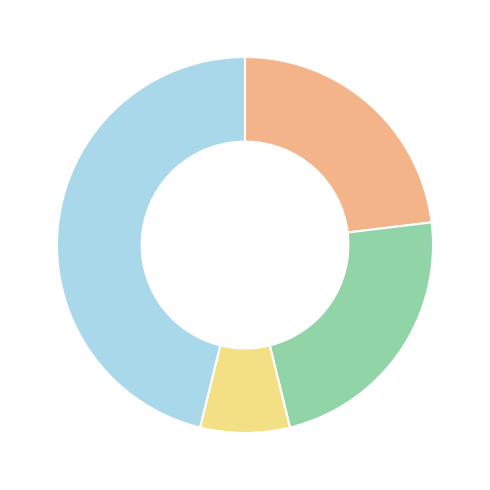

Is there any slice that represents more than half of the pie?

No